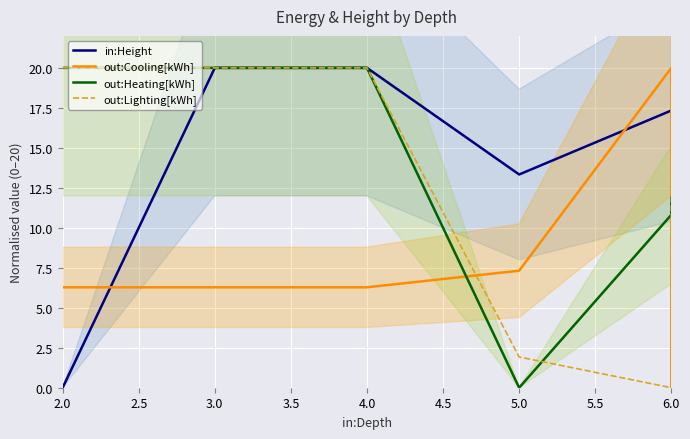

What are all the series names shown in the legend?

in:Height, out:Cooling[kWh], out:Heating[kWh], out:Lighting[kWh]